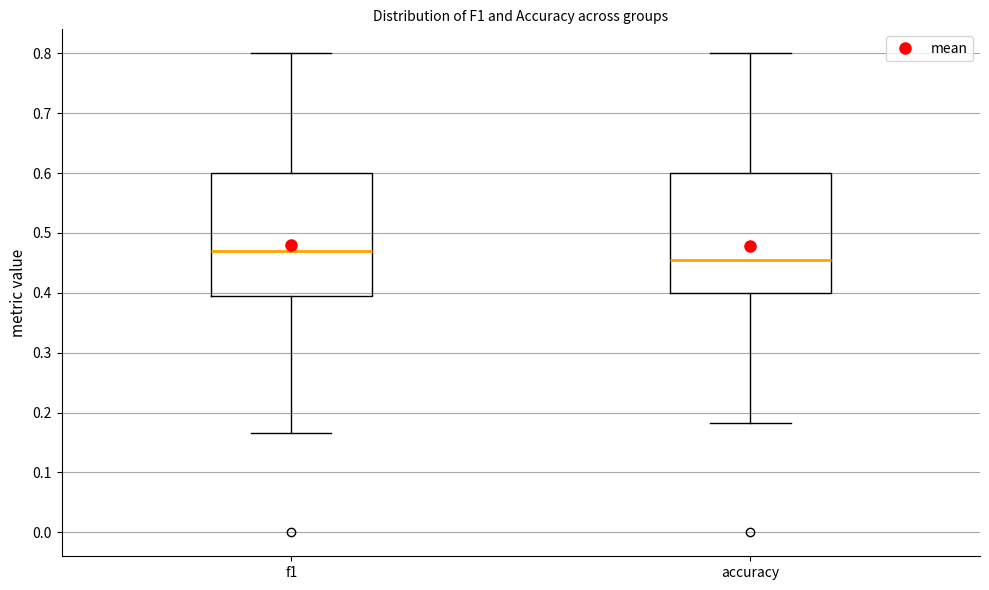

Reading left to right, transcribe this box plot: for each box, give where its median line is, the range the box spans, and where its two whiskers end, as read against the y-axis. The values are not printed on the chart, so give them approximately, as read against the axis.

f1: median 0.47, box 0.39 to 0.60, whiskers 0.17 to 0.80
accuracy: median 0.45, box 0.40 to 0.60, whiskers 0.18 to 0.80